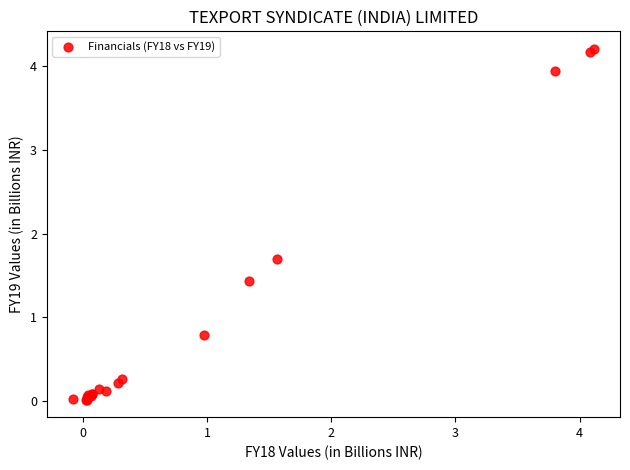

What Y value in the scatter plot is closest to 2?

1.7